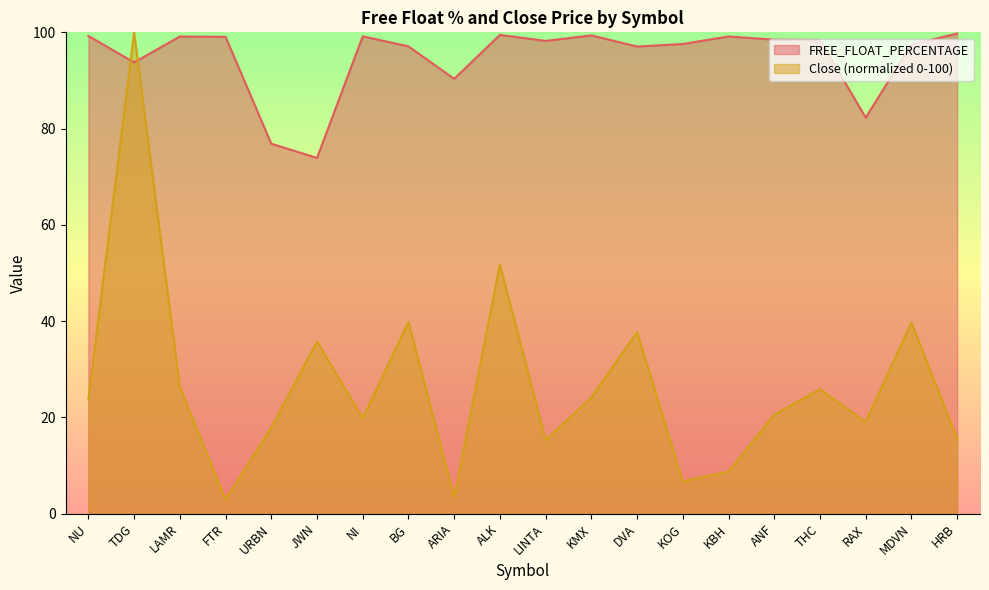

Rank the series by their average value, from lowest to highest.

Close (normalized 0-100), FREE_FLOAT_PERCENTAGE